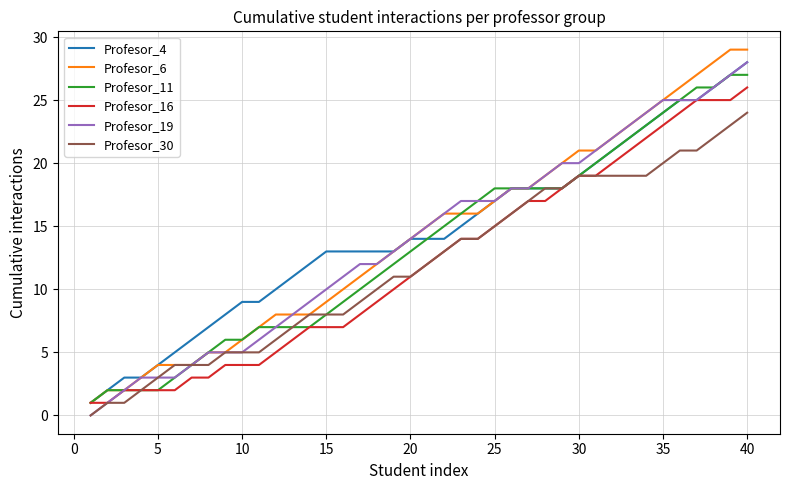

What is the maximum value for Profesor_30?

24